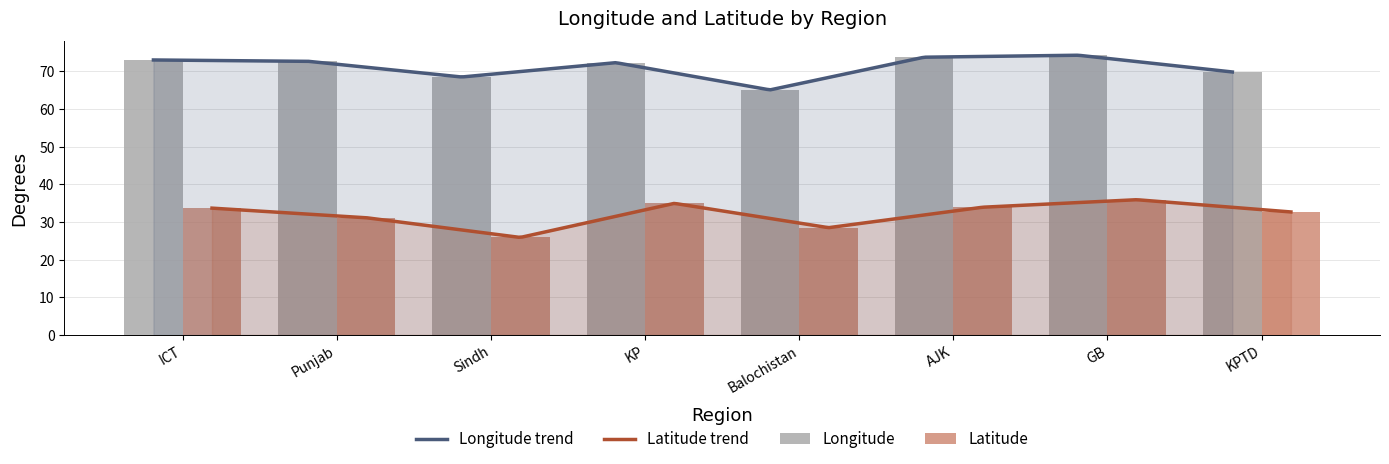

What is the difference between the Longitude values at KP and Balochistan?

7.2